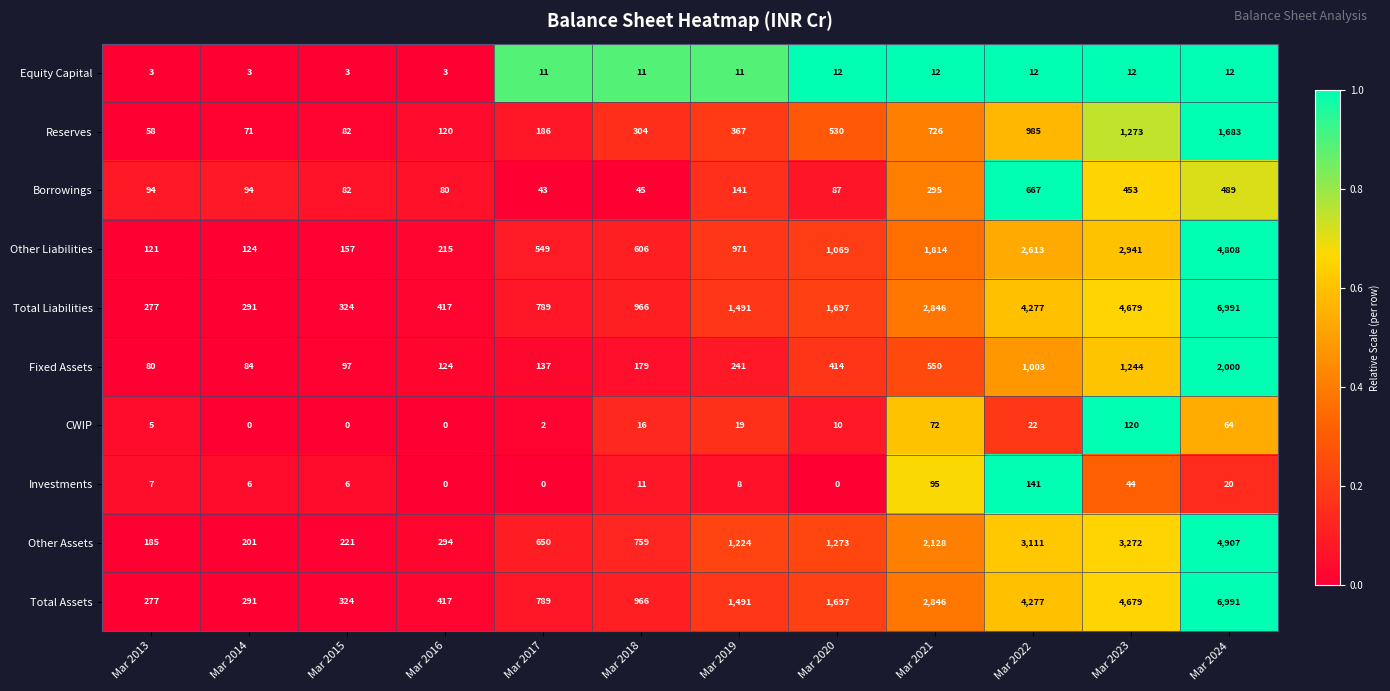

What is the difference between the maximum and minimum values in the Investments series?

141